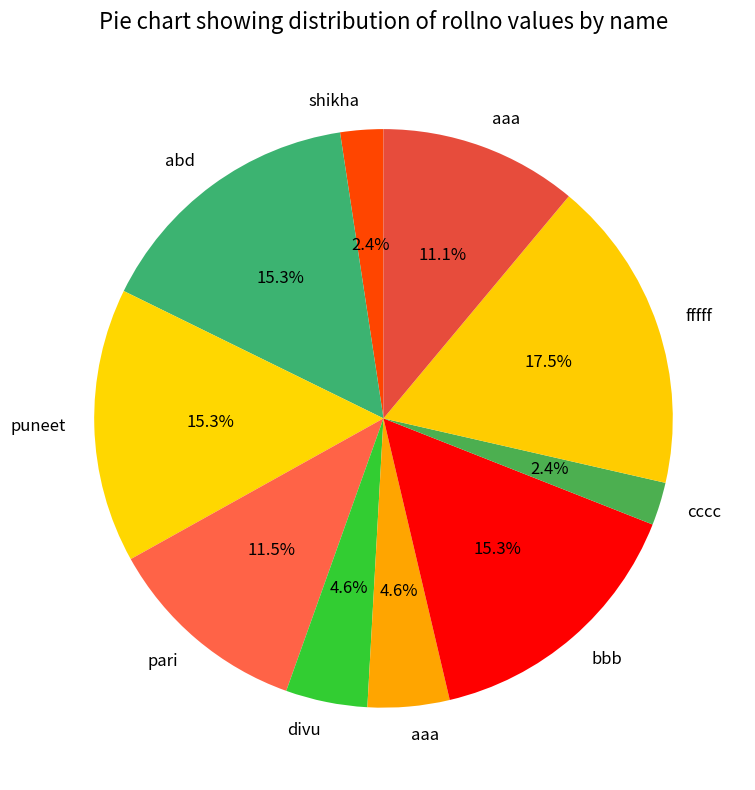

Count the number of slices in the pie.

10